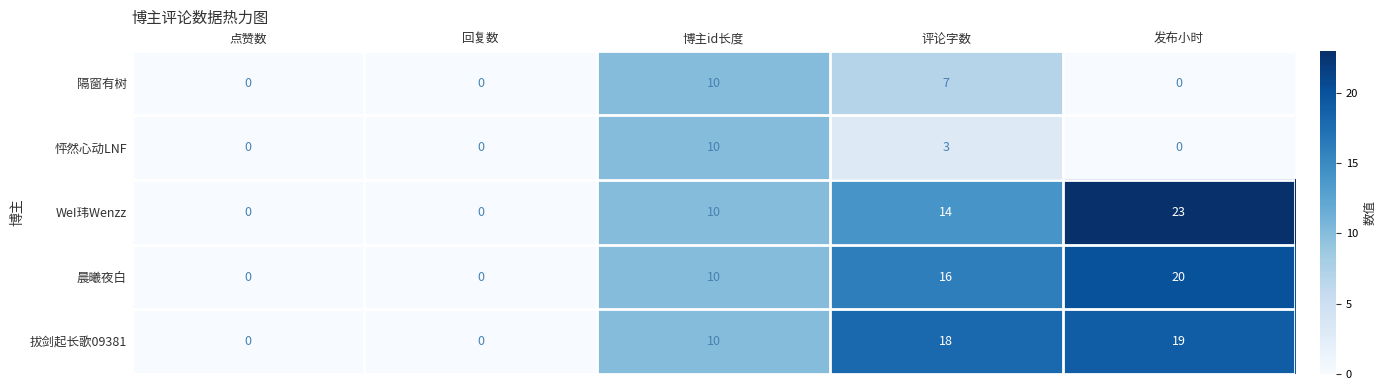

At which label is 隔窗有树 closest to 5?

评论字数